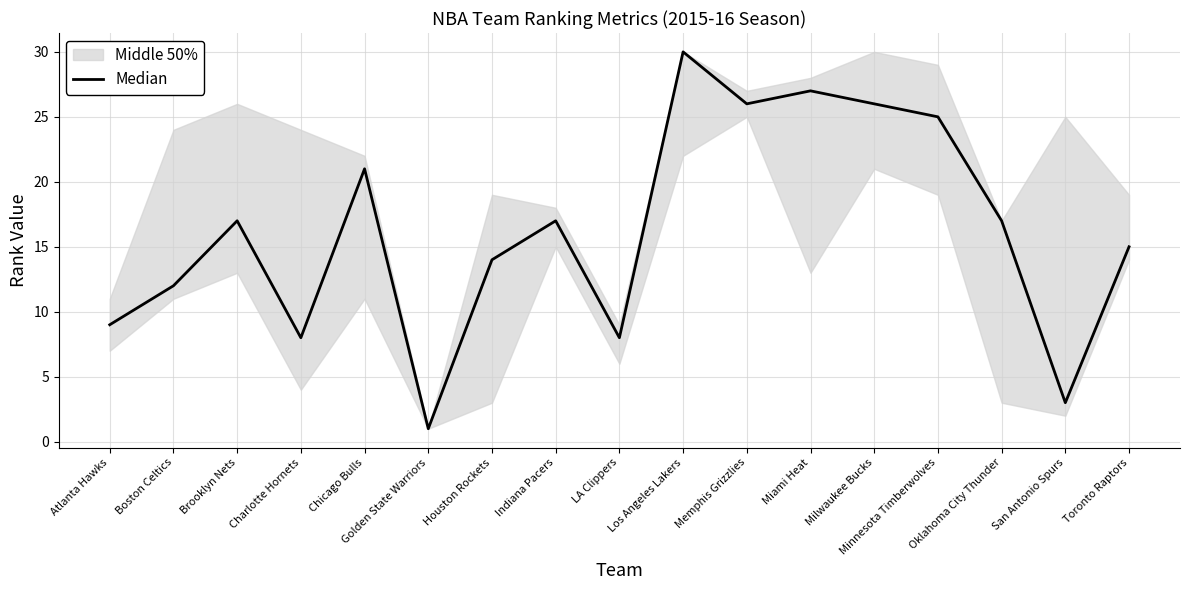

What position from the right is Milwaukee Bucks?

5